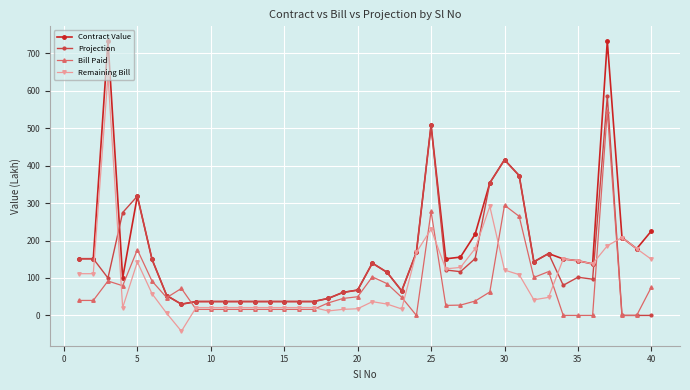

Rank the series by their average value, from highest to lowest.

Contract Value, Projection, Remaining Bill, Bill Paid